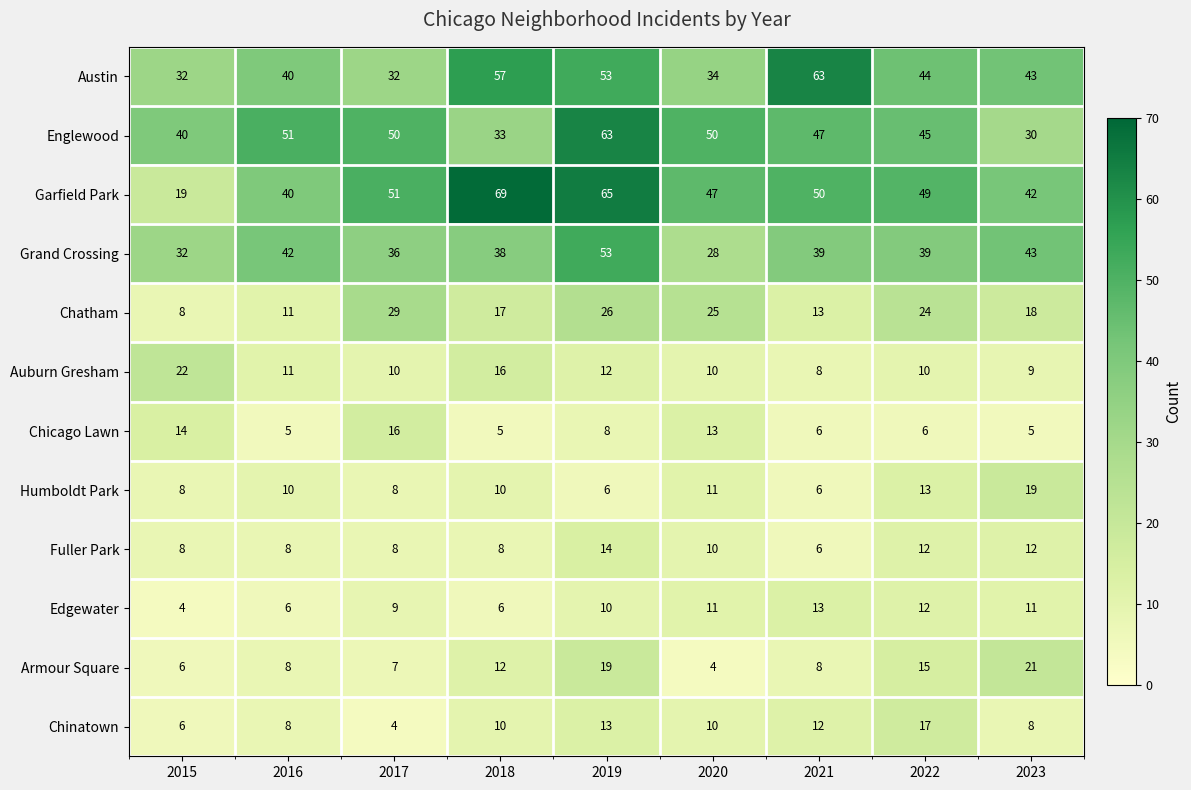

Which series has the largest total across all categories?

Garfield Park